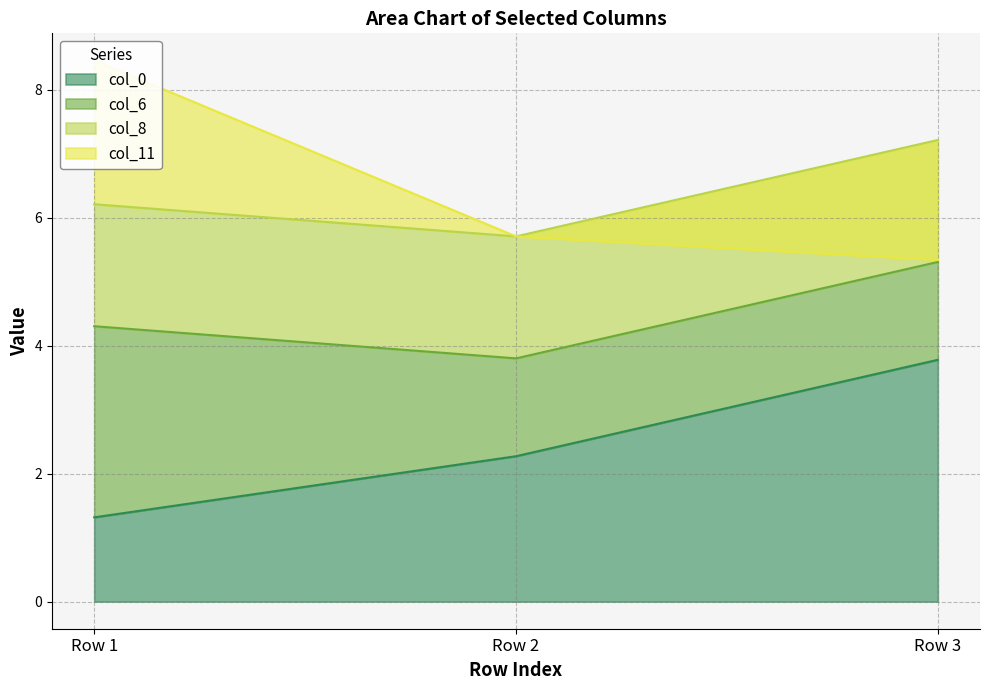

True or false: col_0 has a value of 3.8 at Row 3.

True